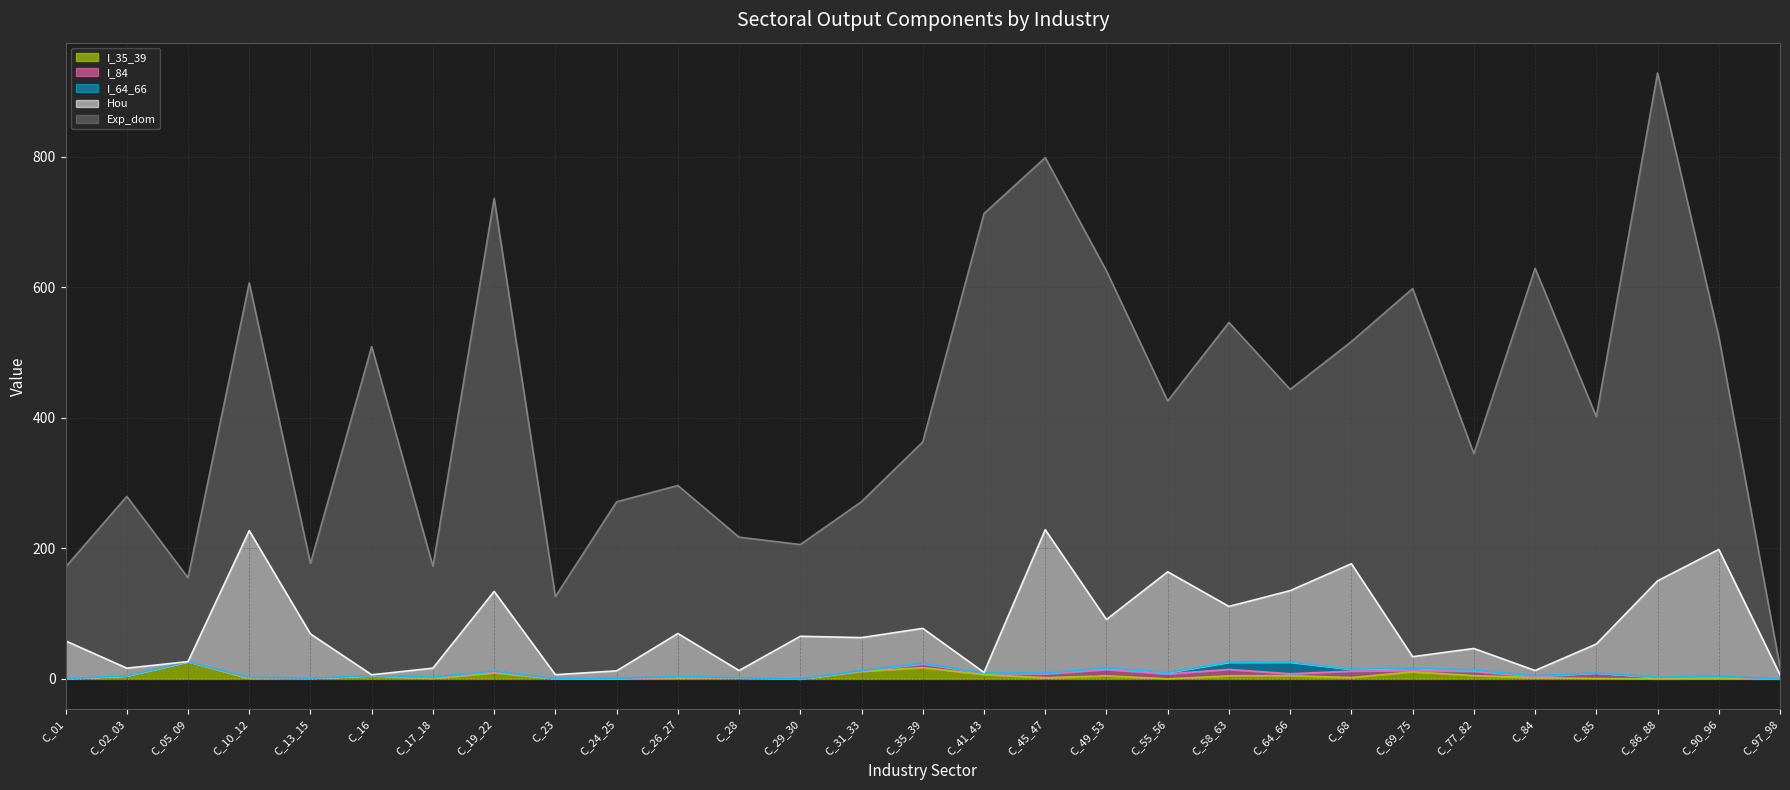

At which label does Hou reach its minimum?

C_05_09